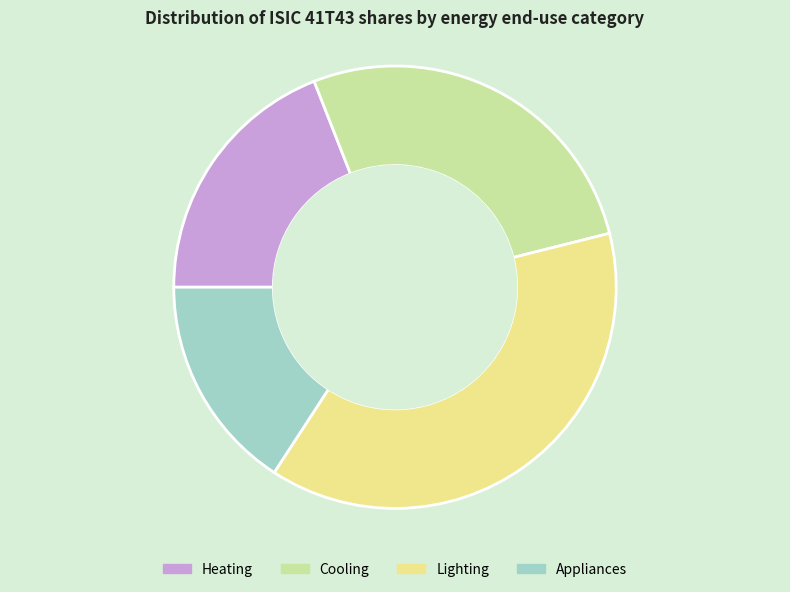

Do Lighting and Heating together represent more than half of the pie?

Yes